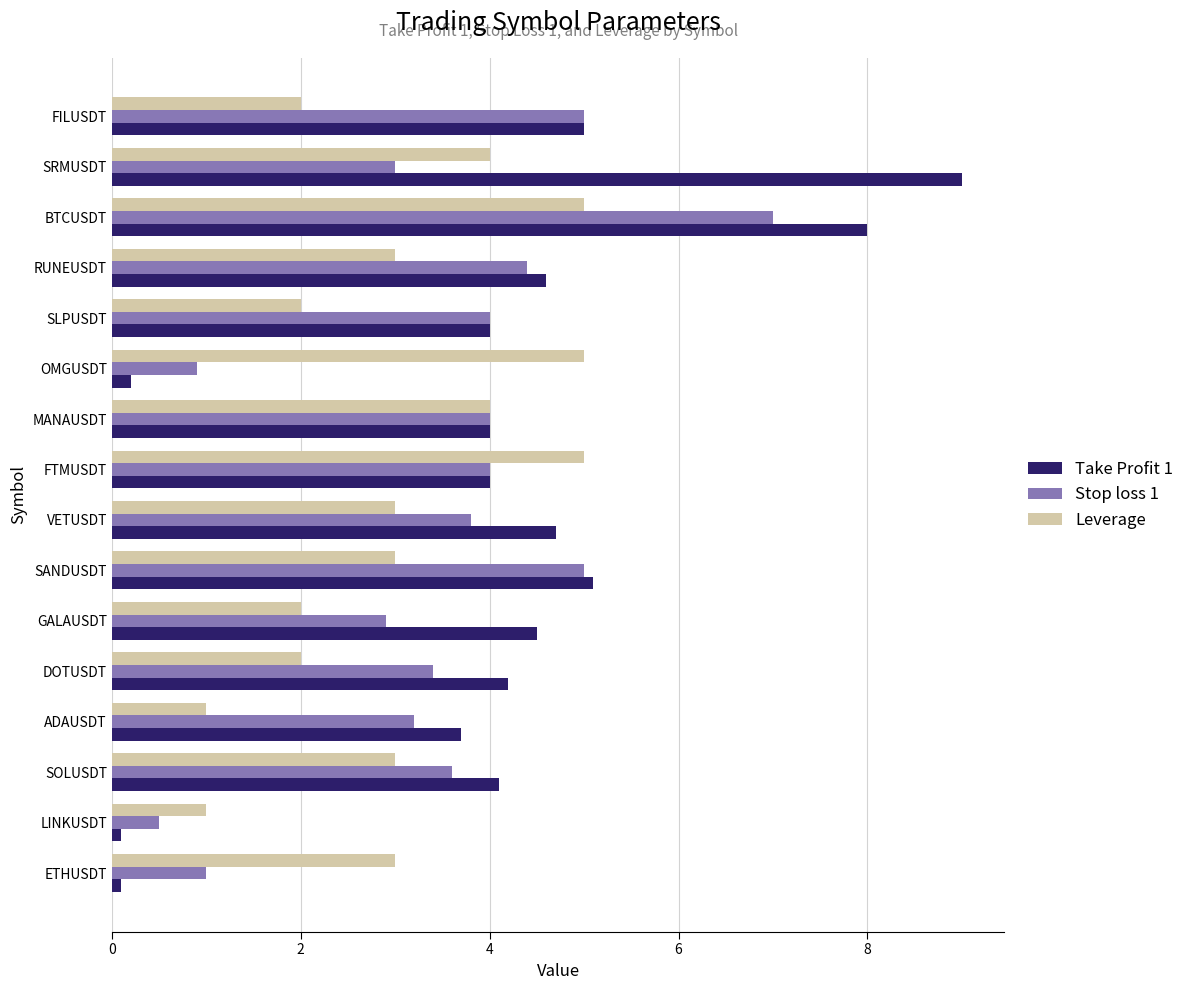

How many categories are shown in the chart?

16